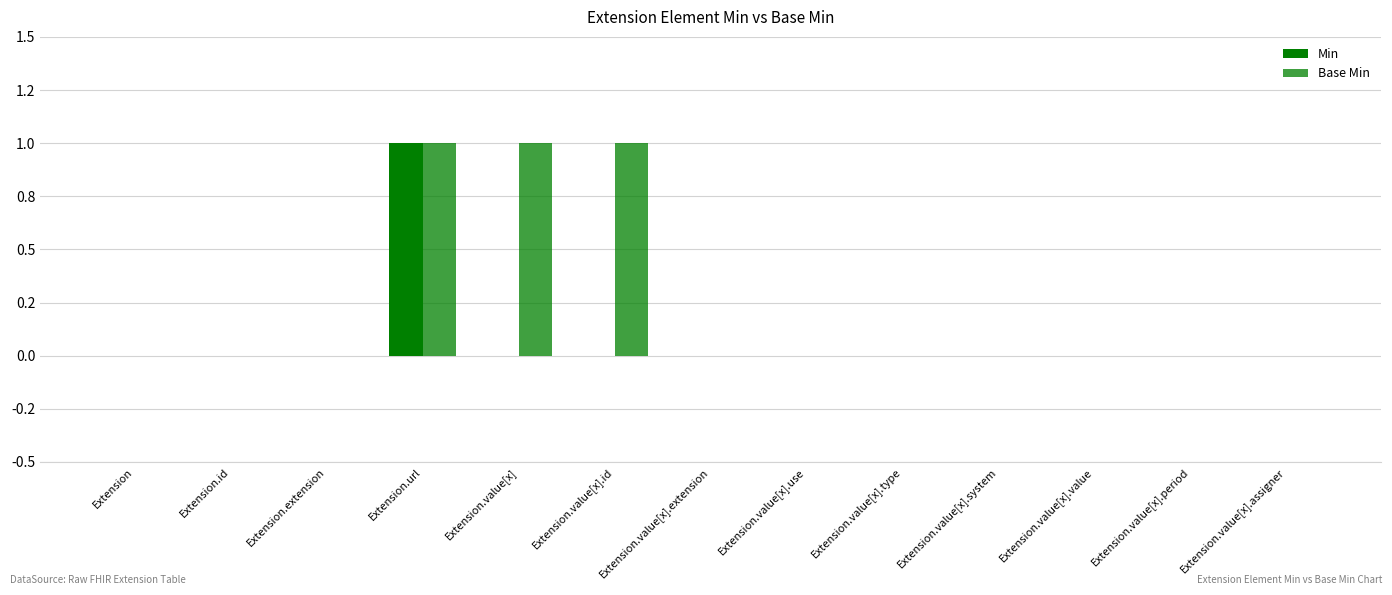

At which category does the chart reach its peak across all series?

Extension.url